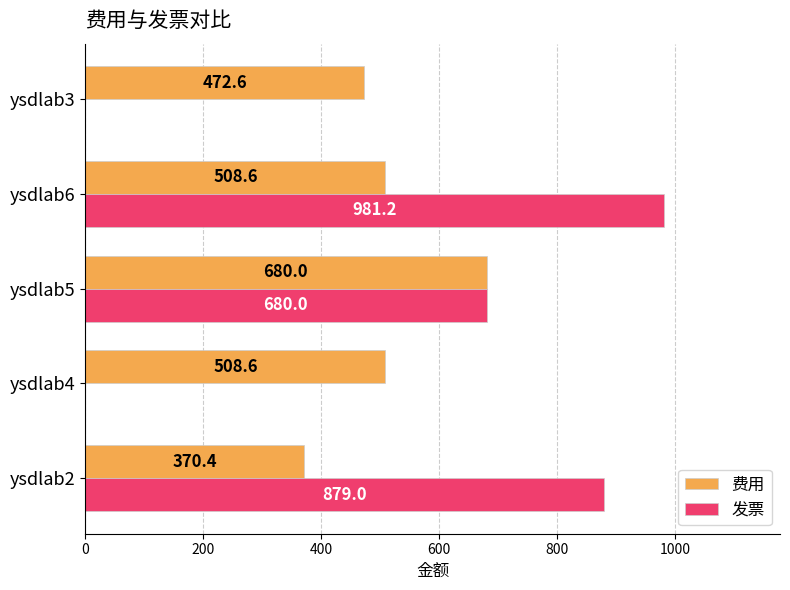

True or false: 发票 has a value of -460.7 at ysdlab3.

False